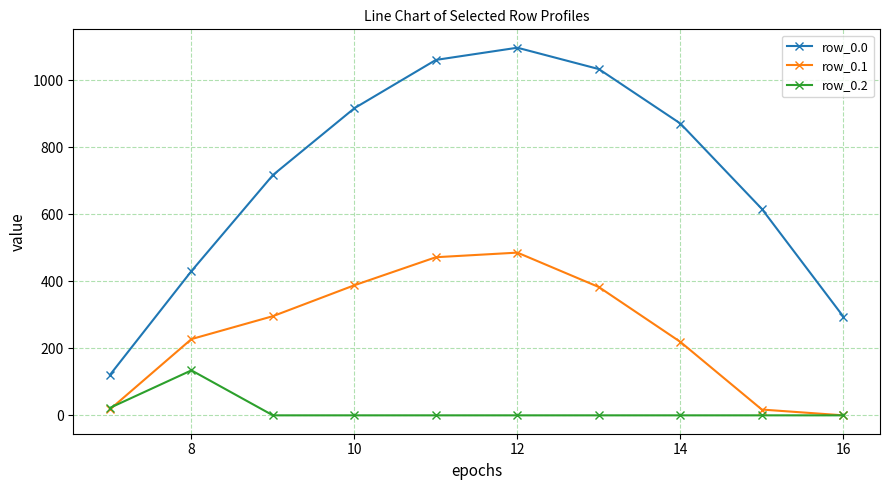

What is the average value of the row_0.2 series?

15.7